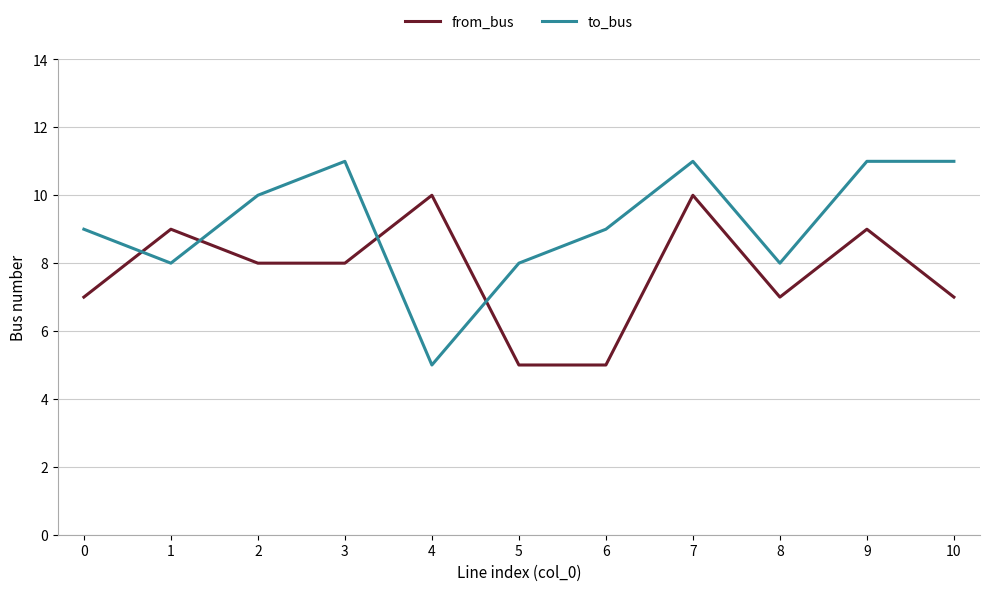

After their last crossing, which series has the higher values: from_bus or to_bus?

to_bus